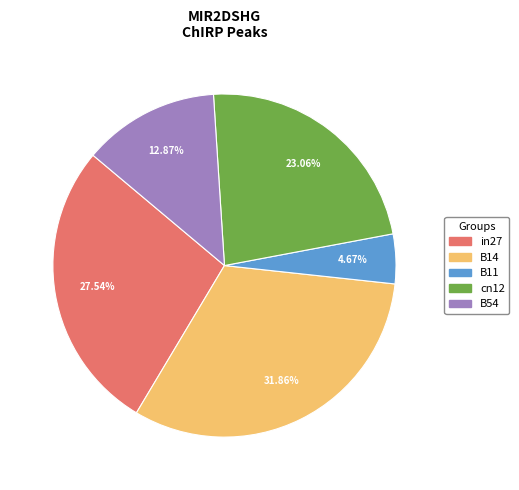

To the nearest percent, what percentage of the pie is B11?

5%